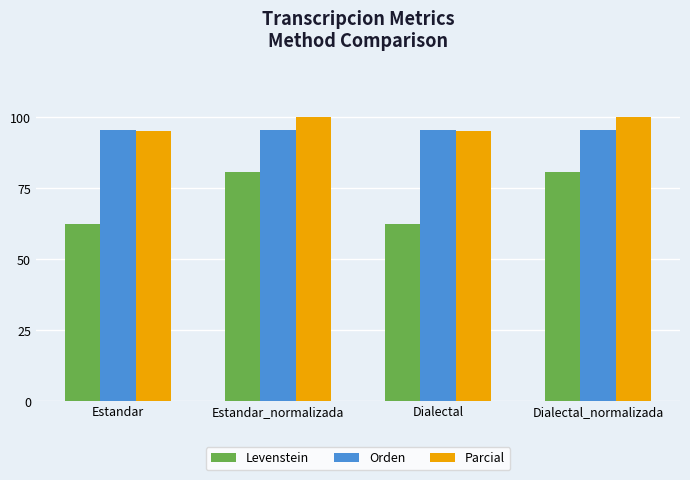

Read the Levenstein value at Estandar_normalizada.

80.8